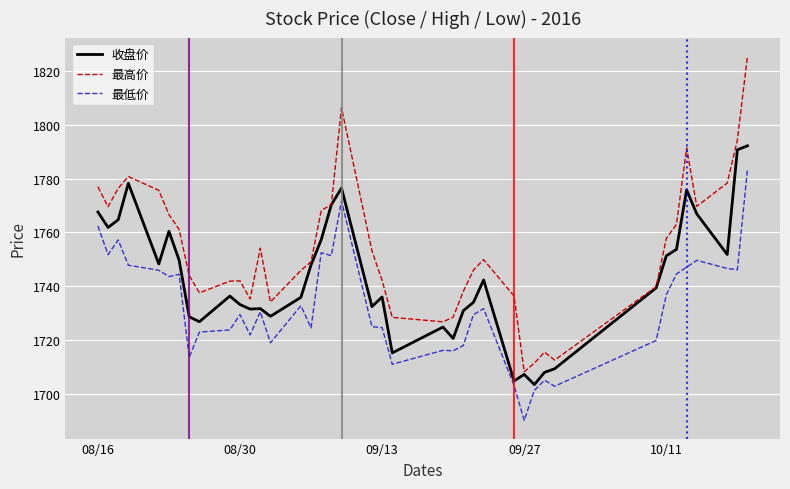

What is the minimum value for 最低价?

1690.1